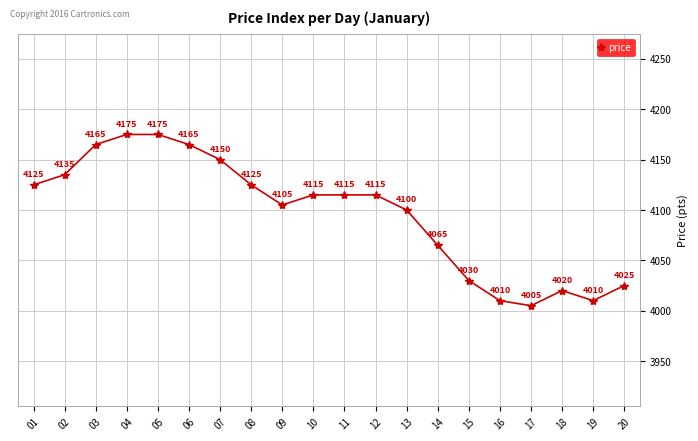

Reading left to right, extract all data points from this chart.

01=4125	02=4135	03=4165	04=4175	05=4175	06=4165	07=4150	08=4125	09=4105	10=4115	11=4115	12=4115	13=4100	14=4065	15=4030	16=4010	17=4005	18=4020	19=4010	20=4025